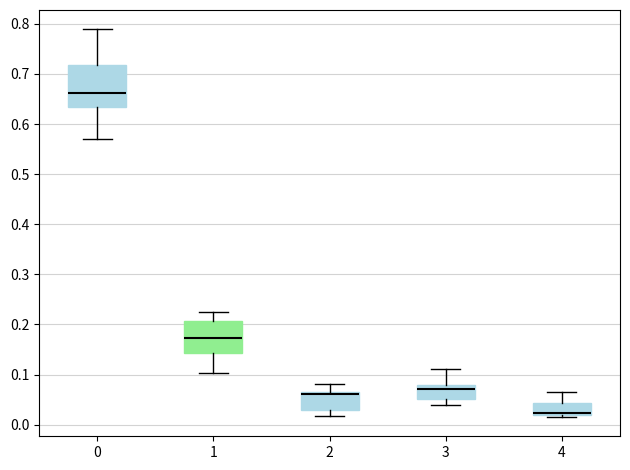

Comparing the boxes themselves (not the whiskers), which one is the tallest?

0